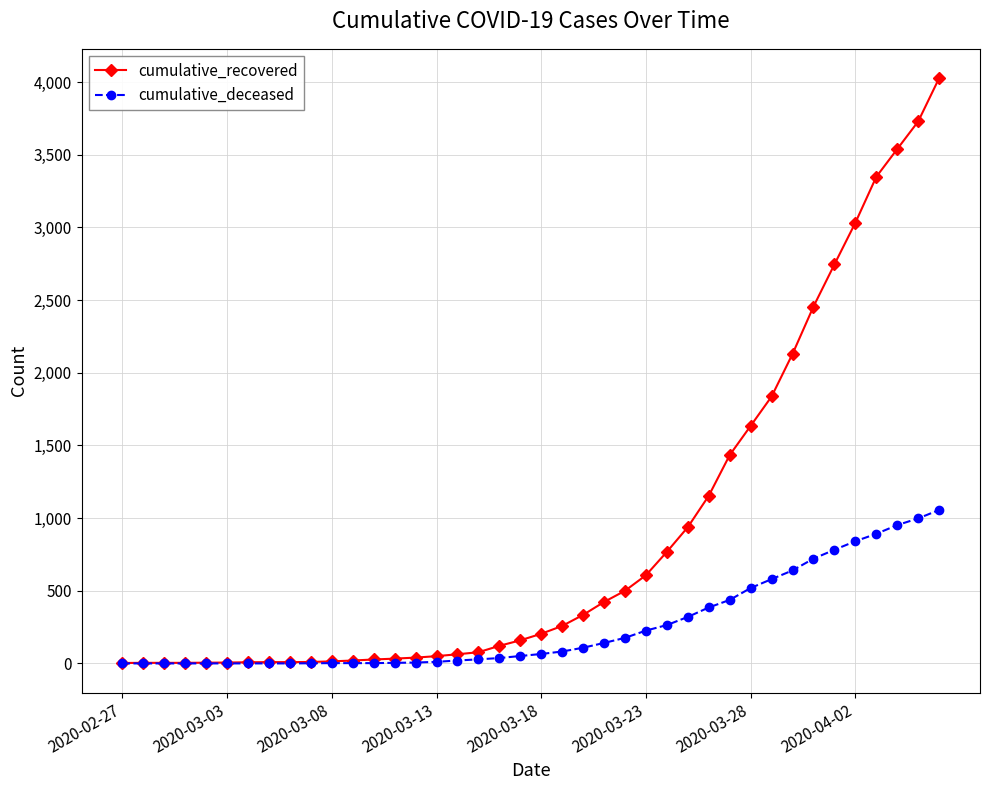

Which series has the widest spread of values?

cumulative_recovered